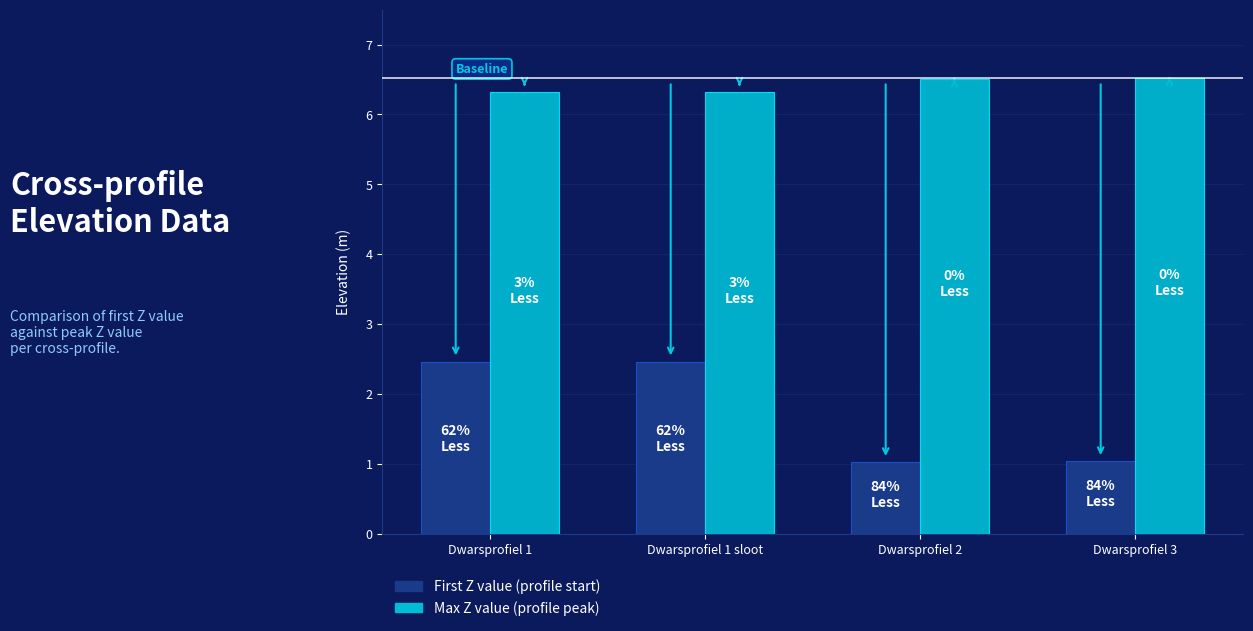

What is the average value of the First Z value (profile start) series?

1.7